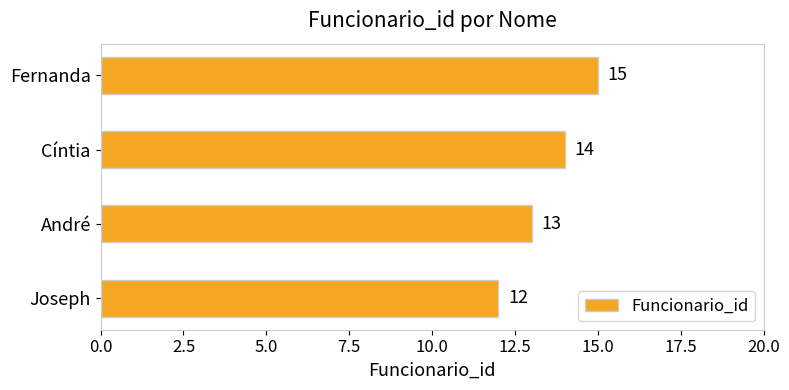

The chart shows a value of 12 at Joseph. True or false?

True